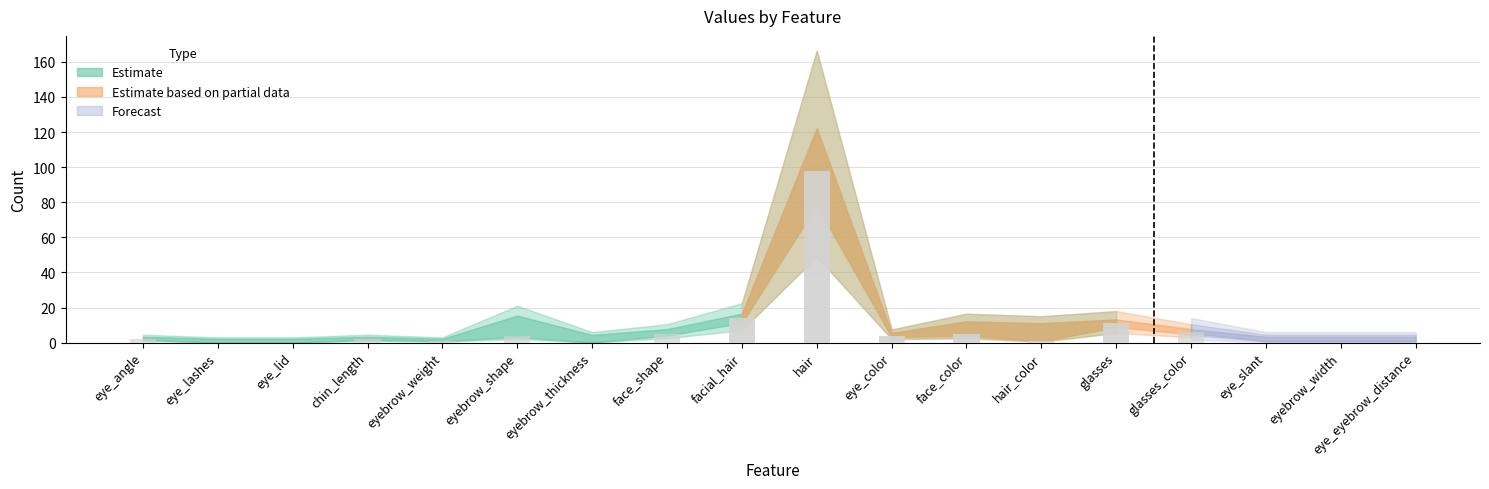

How many groups of bars are there?

18